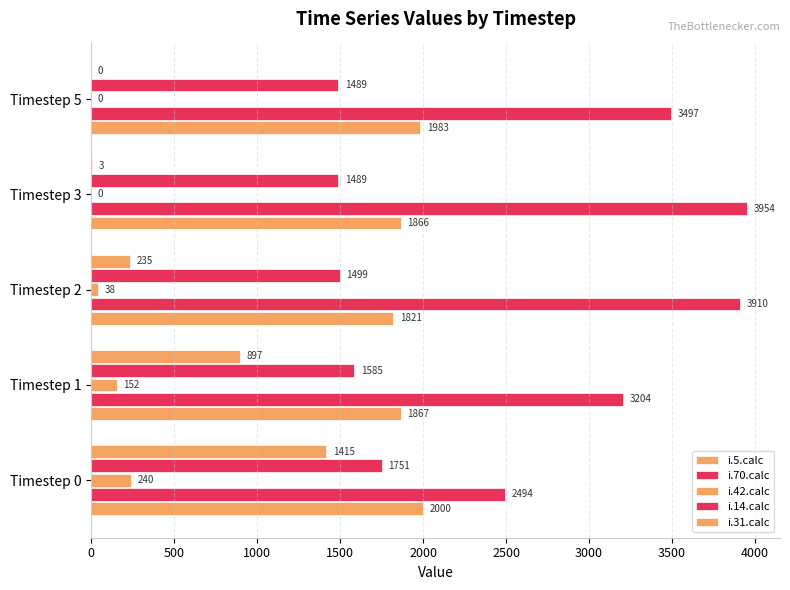

What is the highest value of the i.42.calc series?

240